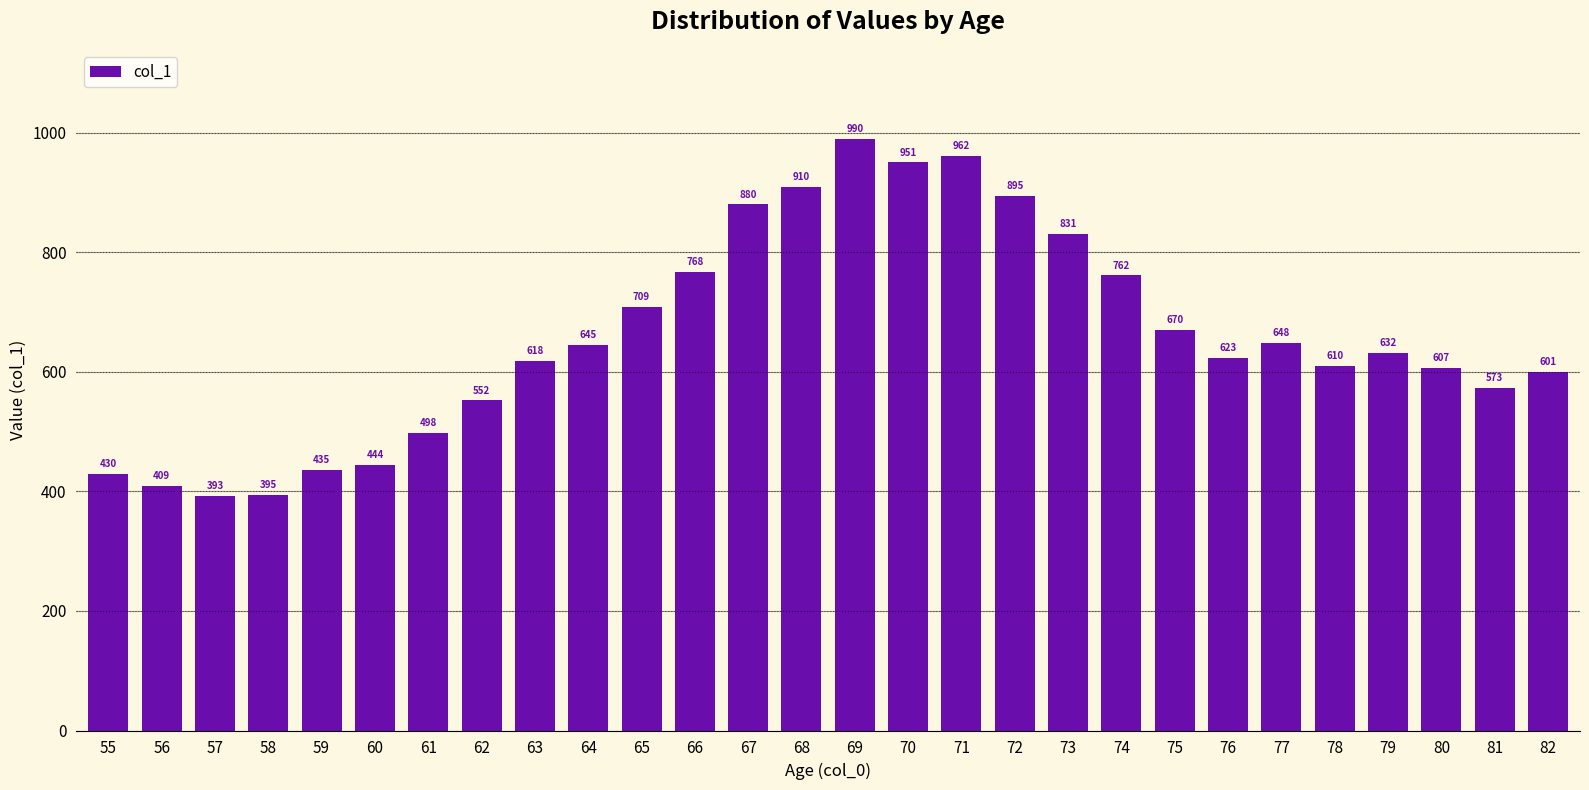

Which label corresponds to the largest value in the chart?

69